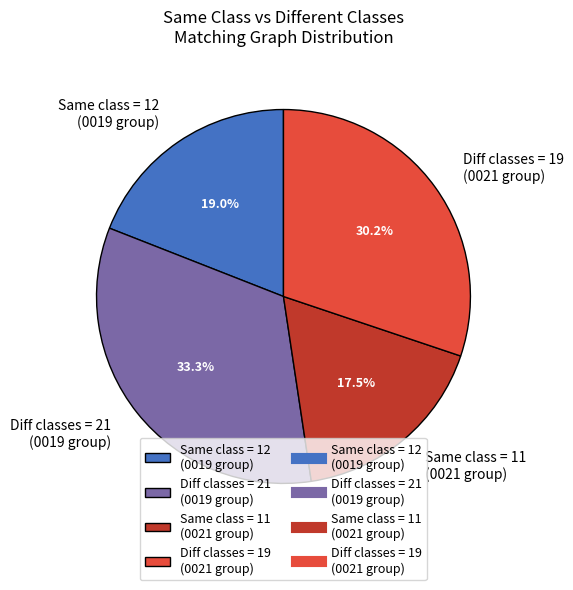

Which category has the biggest portion of the pie?

Diff classes = 21 (0019 group)